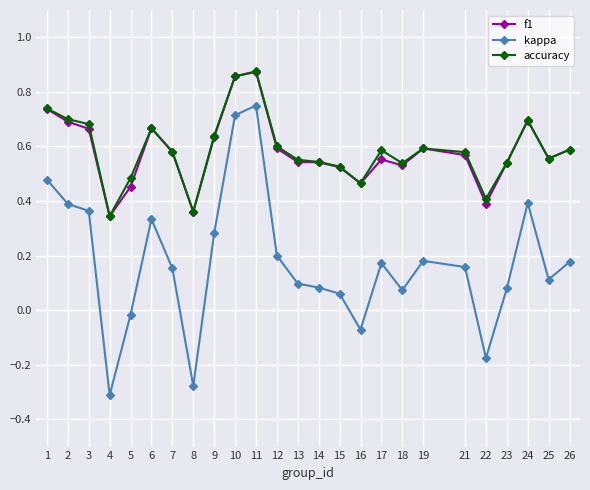

True or false: accuracy and kappa intersect in this chart.

False